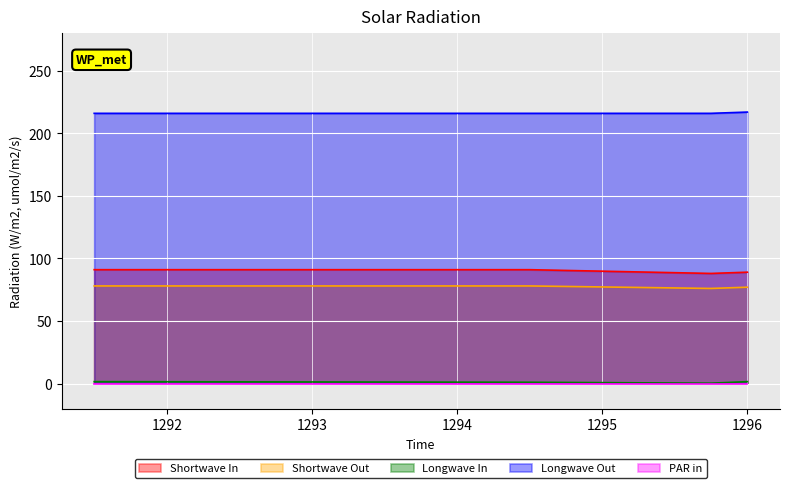

How many lines are shown in the chart?

5